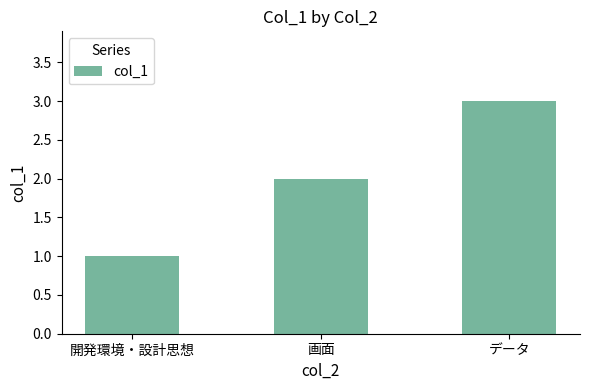

What is the difference between the values at 開発環境・設計思想 and 画面?

1